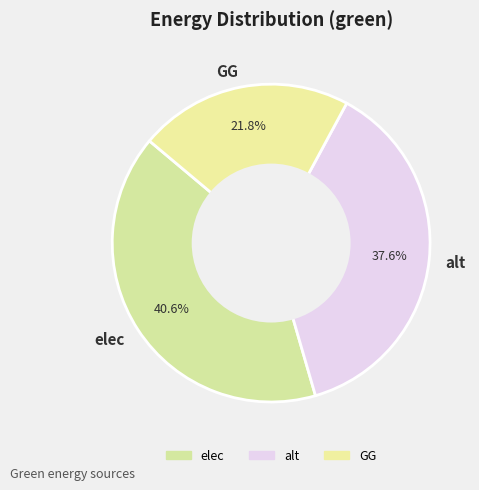

Does GG represent more than half of the total?

No